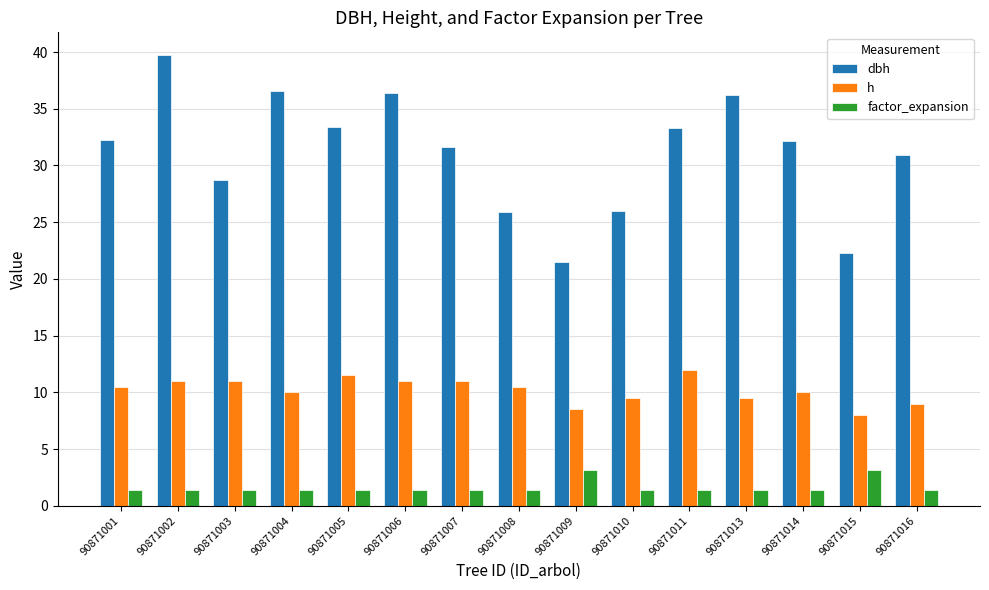

What is the value of the h bar at the 2nd from the left?

11.0